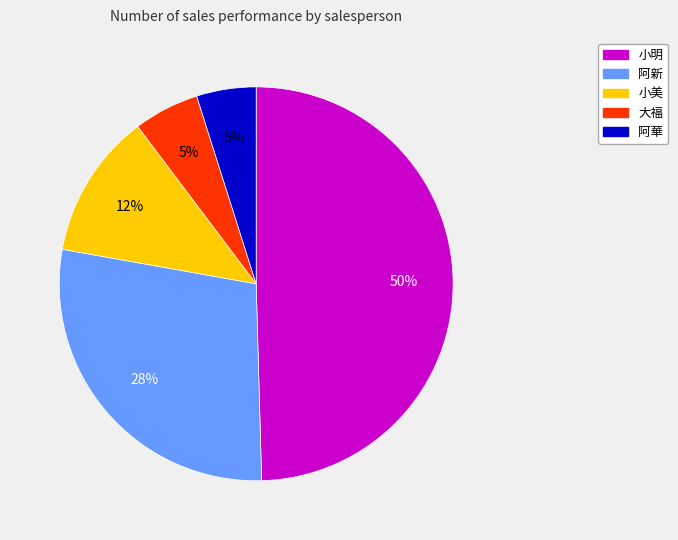

The 小美 slice represents 6% of the pie. True or false?

False